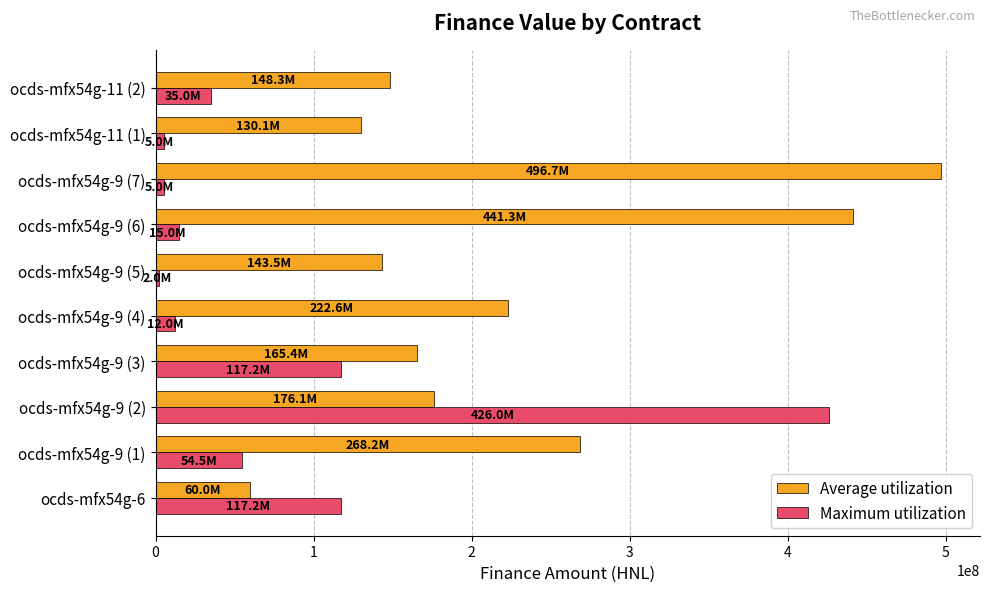

Rank the categories by Average utilization value from highest to lowest.

ocds-mfx54g-9 (7), ocds-mfx54g-9 (6), ocds-mfx54g-9 (1), ocds-mfx54g-9 (4), ocds-mfx54g-9 (2), ocds-mfx54g-9 (3), ocds-mfx54g-11 (2), ocds-mfx54g-9 (5), ocds-mfx54g-11 (1), ocds-mfx54g-6